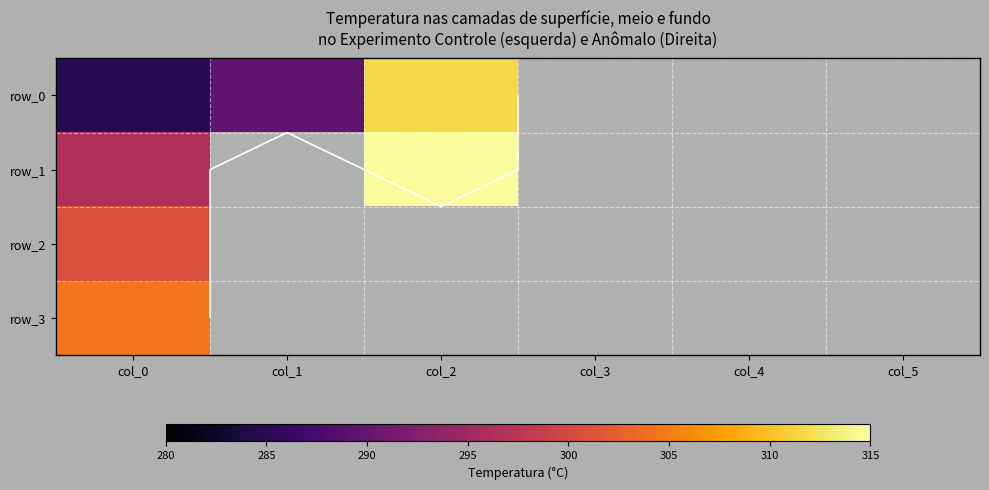

At which category is the sum across all series the highest?

col_0